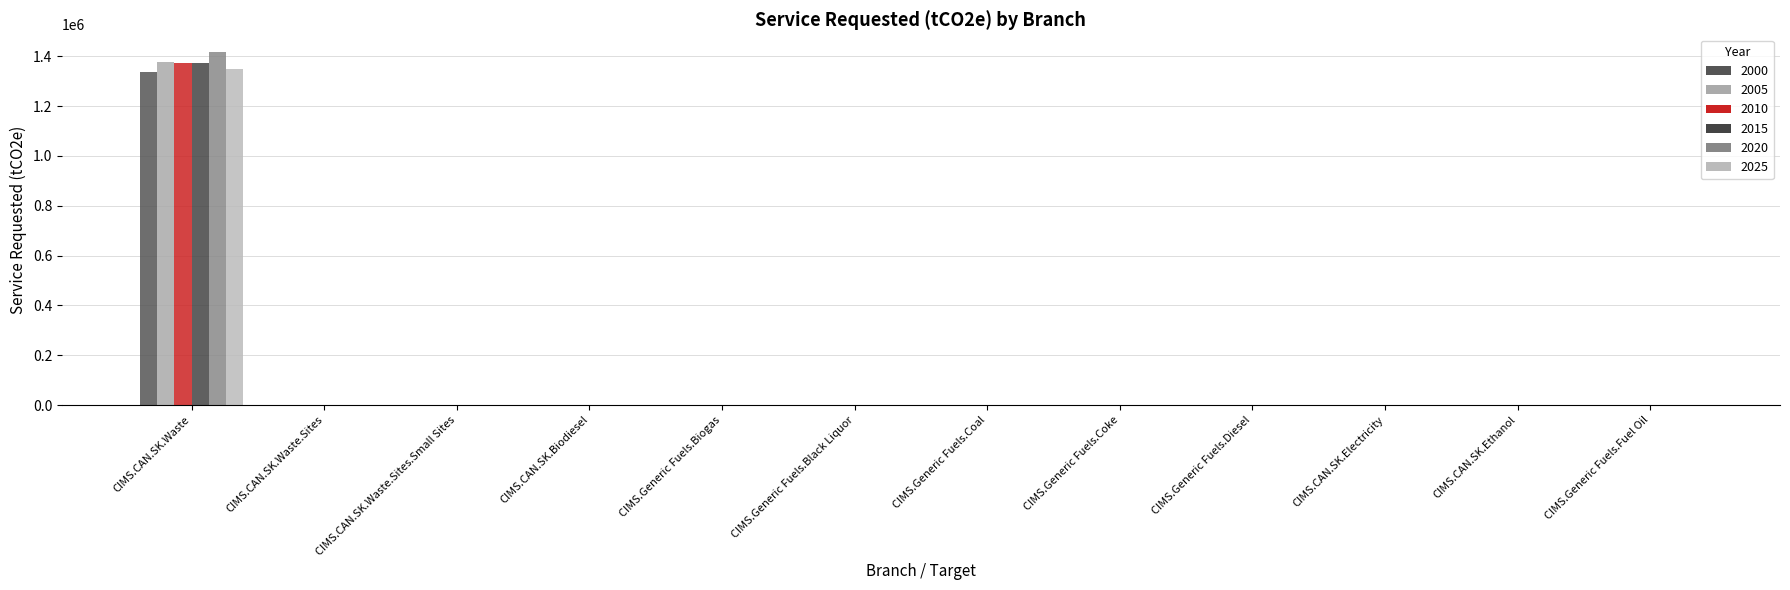

Does the chart contain stacked bars?

No